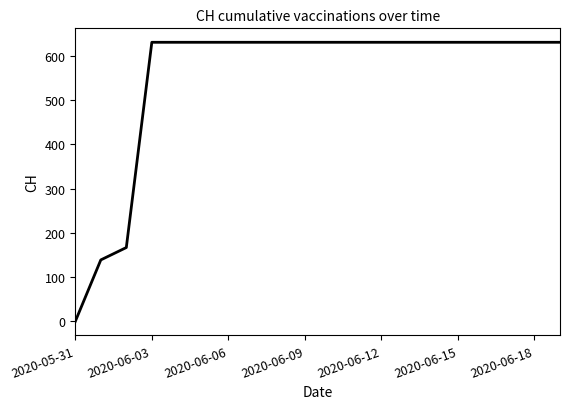

What is the maximum value shown in the chart?

631